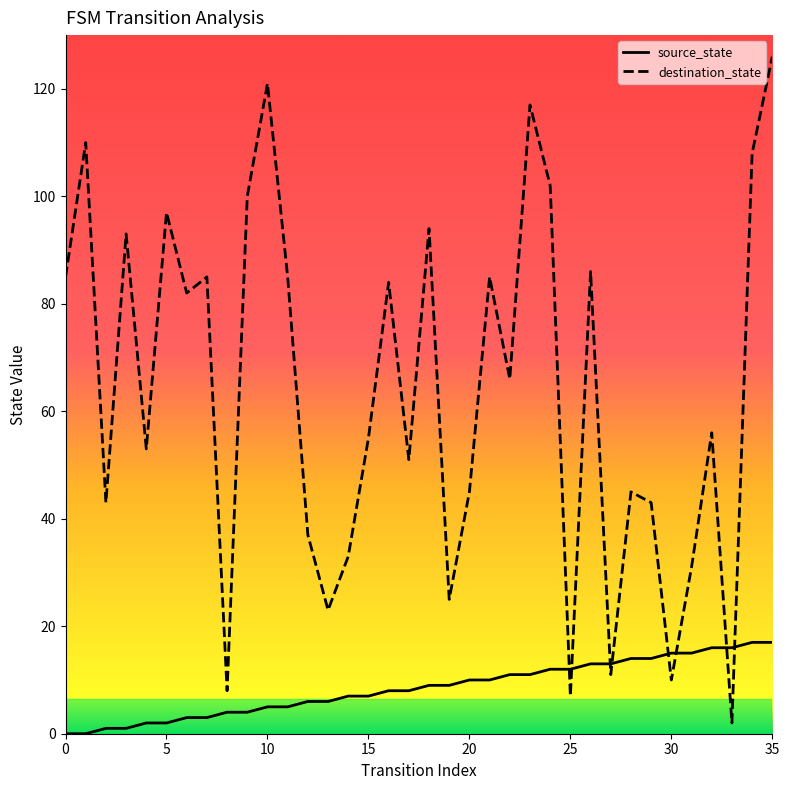

Rank the series by their average value, from highest to lowest.

destination_state, source_state